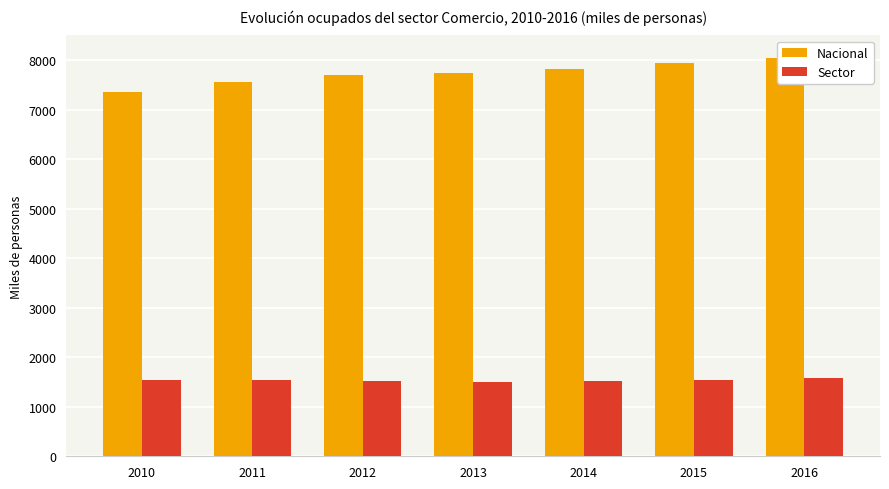

At which category is the sum across all series the highest?

2016